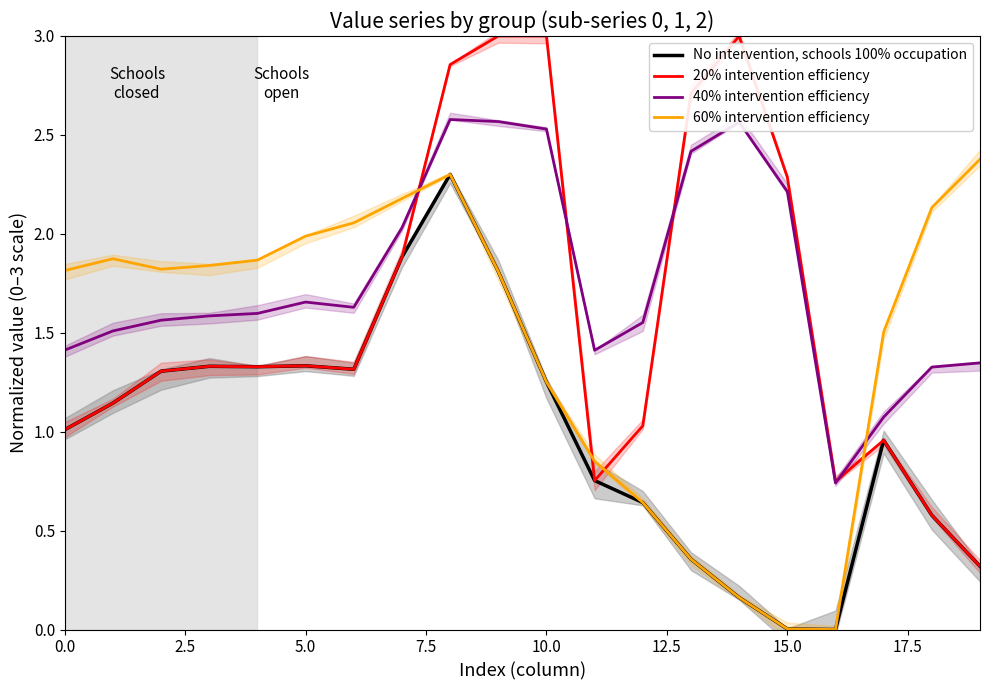

The 60% intervention efficiency series shows 0.9 at 5.0. True or false?

False